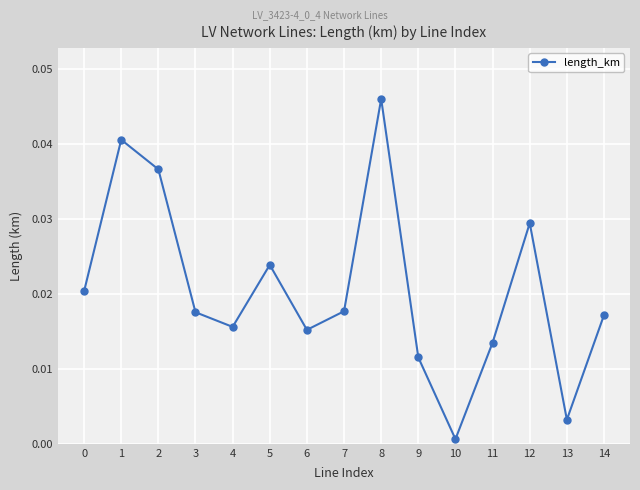

At which label is the value closest to 0?

10